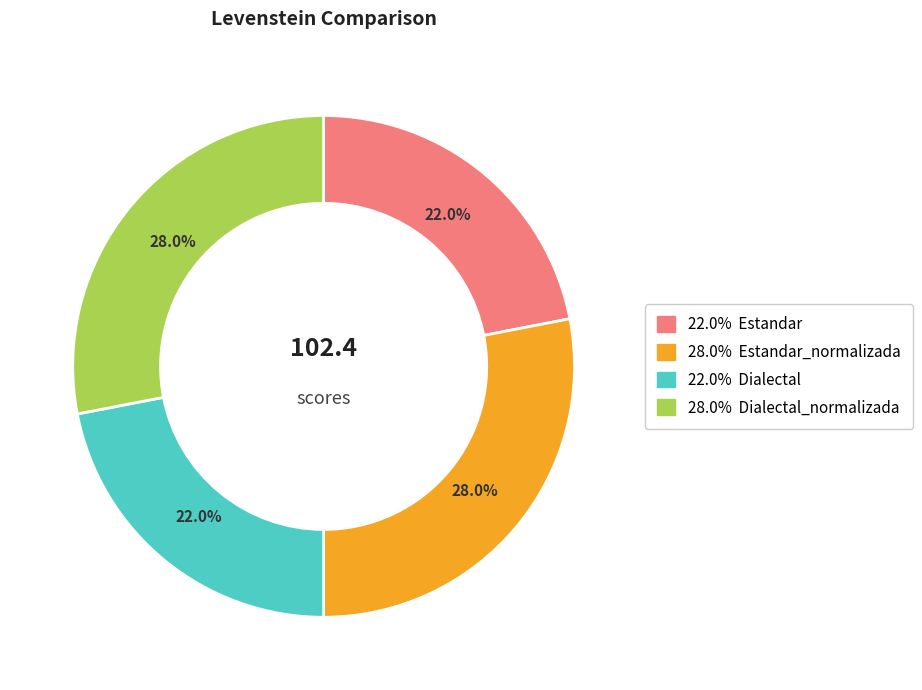

Does any single category account for the majority?

No